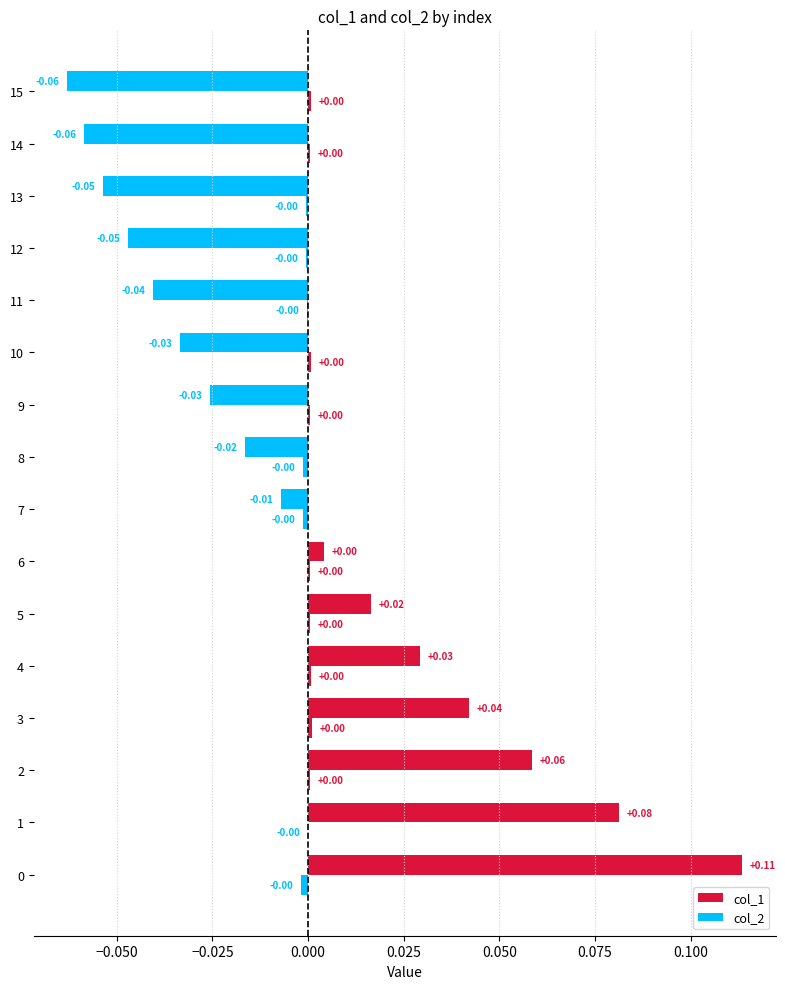

What is the label of the 3rd bar from the right?

13